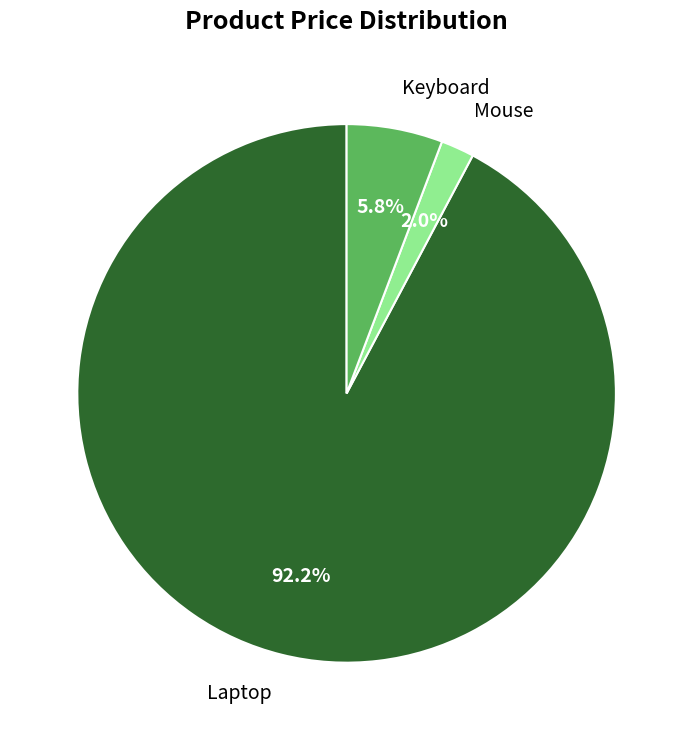

To the nearest percent, what percentage of the pie is Mouse?

2%